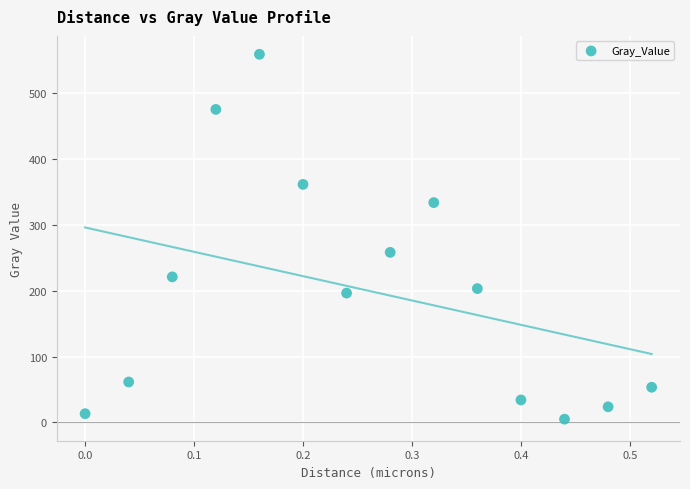

What Y value in the scatter plot is closest to 282?

258.2